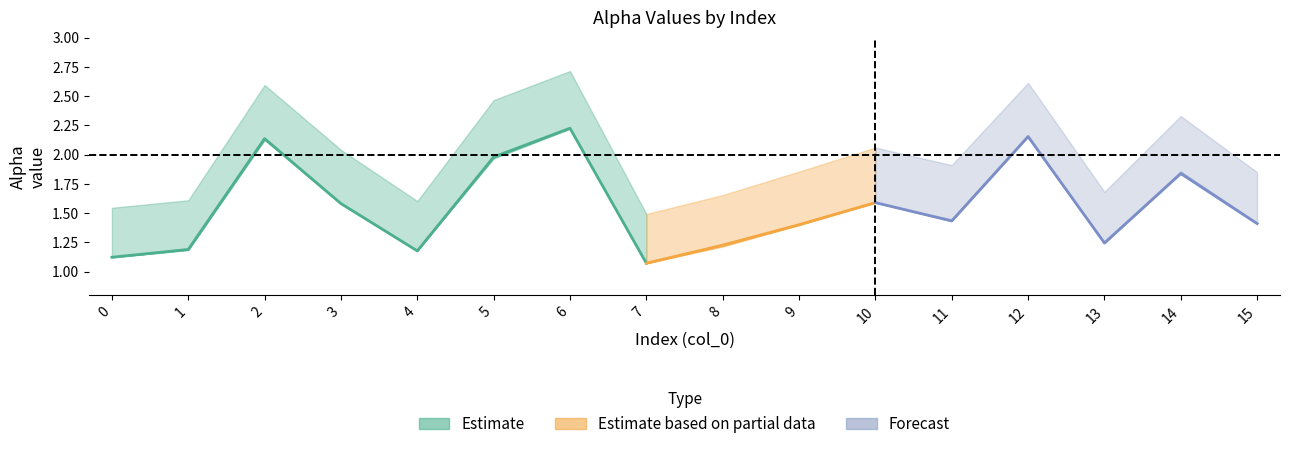

In alpha_max_vals, how many points are lower than both neighbors (excluding endpoints)?

4